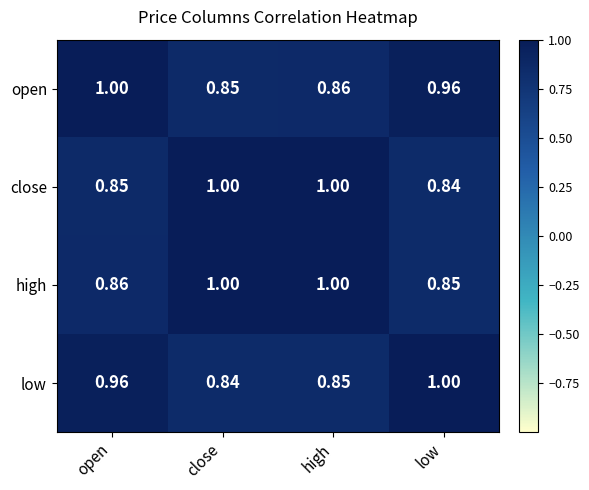

What is the maximum value shown in the chart?

1.0